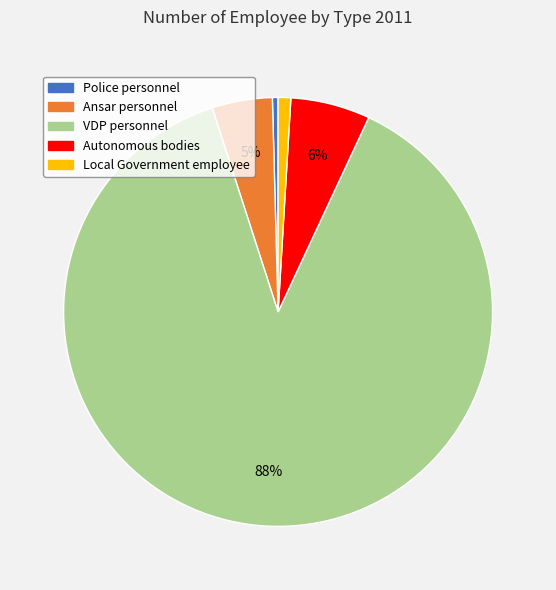

To the nearest percent, what portion does VDP personnel represent?

88%